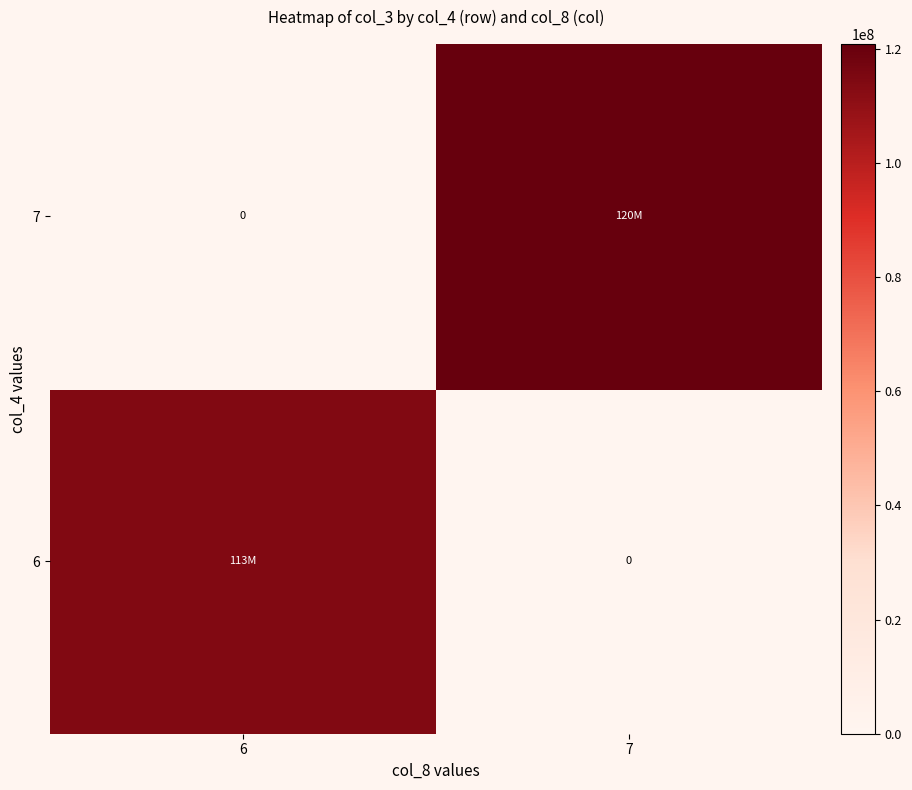

Rank the series at 7 from highest to lowest value.

7, 6